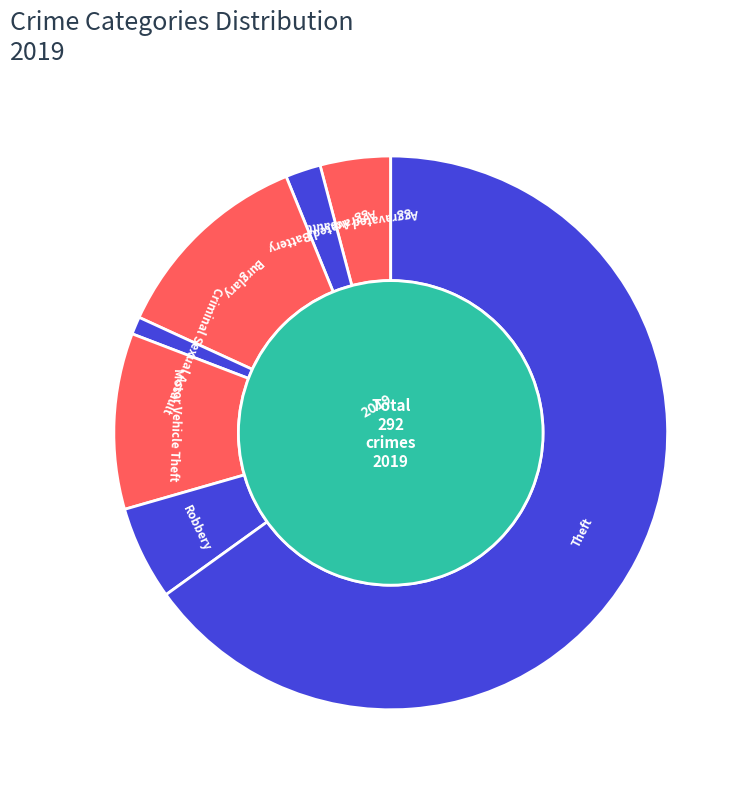

To the nearest percent, what percentage of the pie is 2?

12%